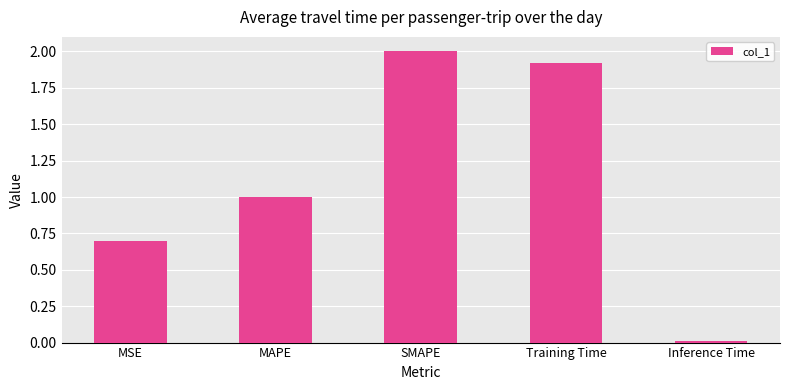

What is the change in value from MSE to SMAPE?

+1.3